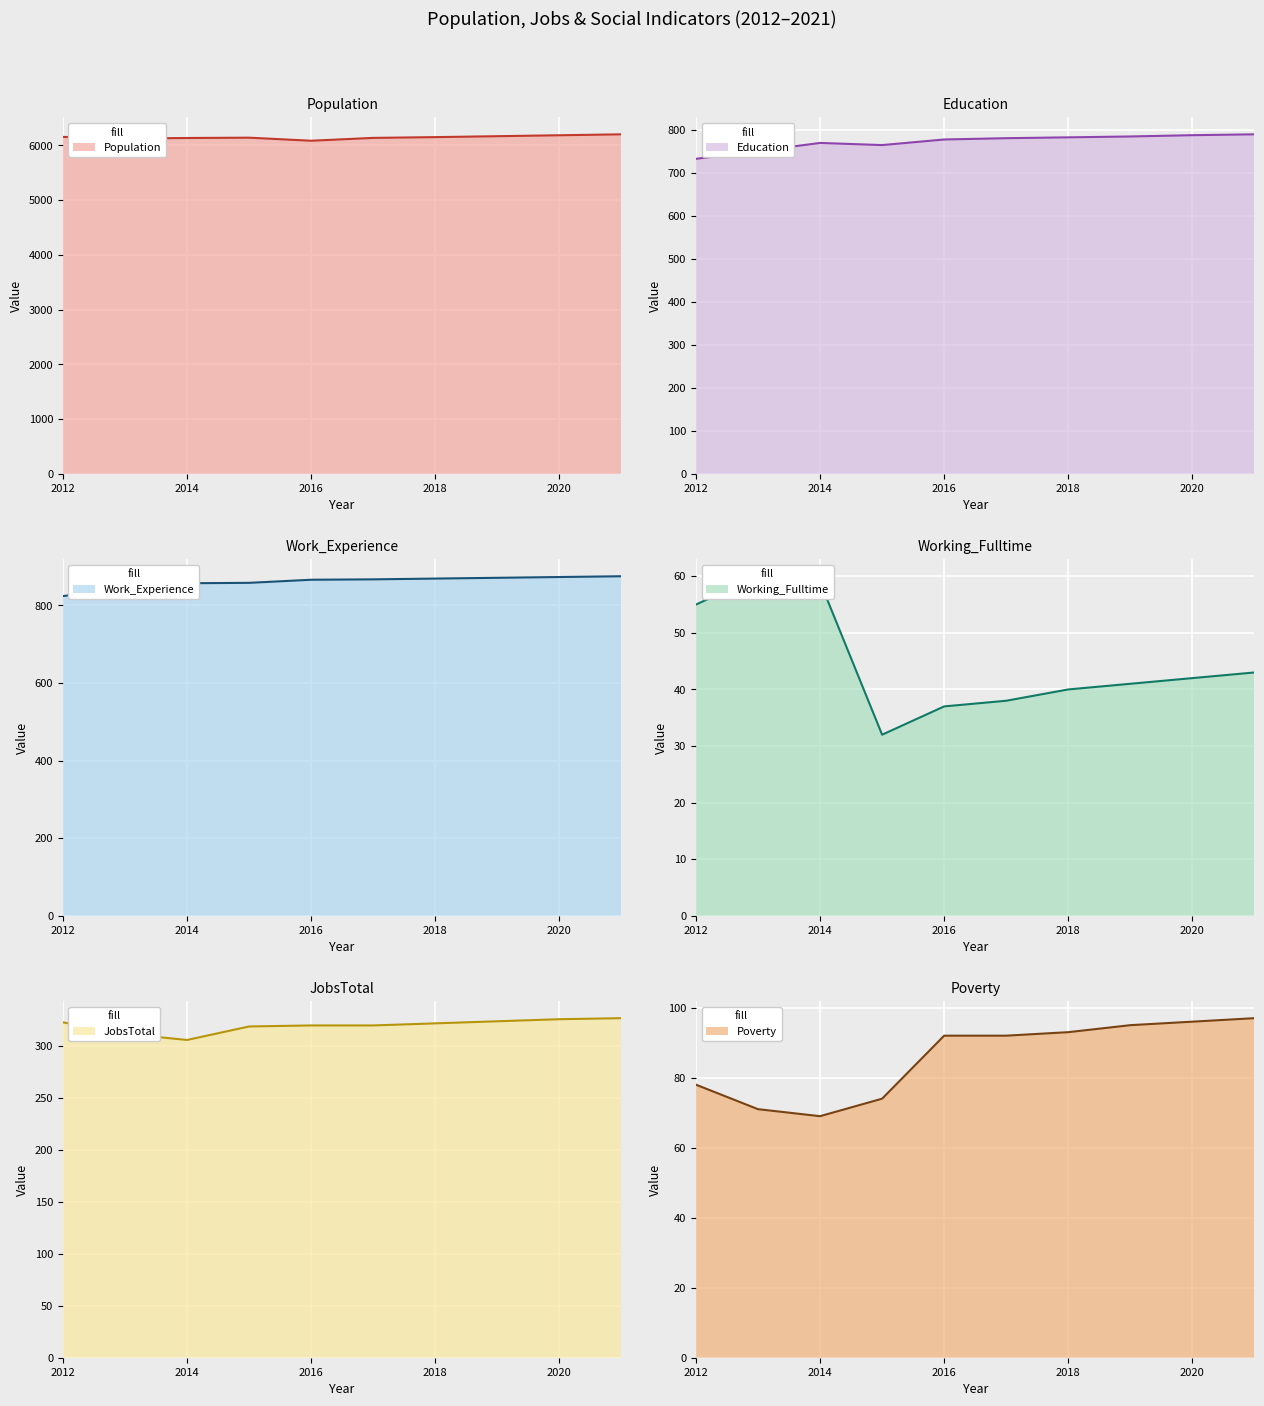

True or false: Population and JobsTotal intersect in this chart.

False